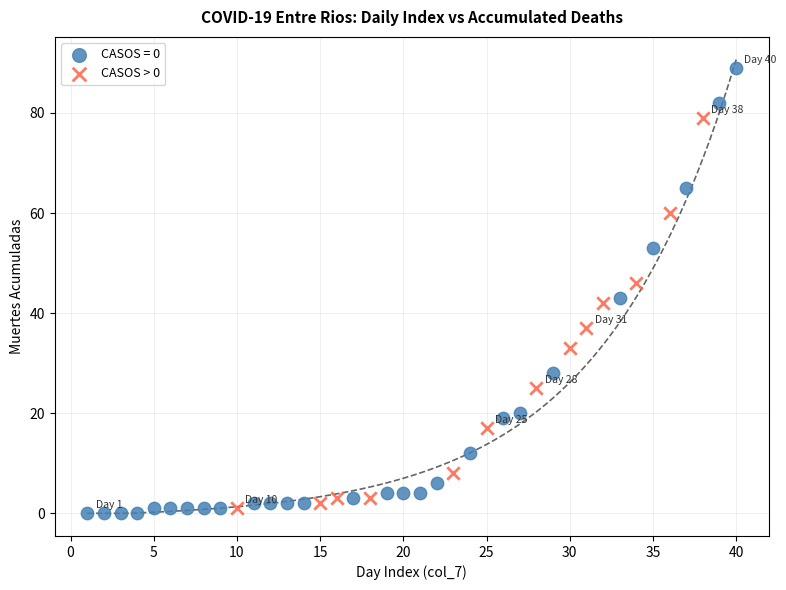

Which series has the largest Y range (max minus min)?

CASOS = 0